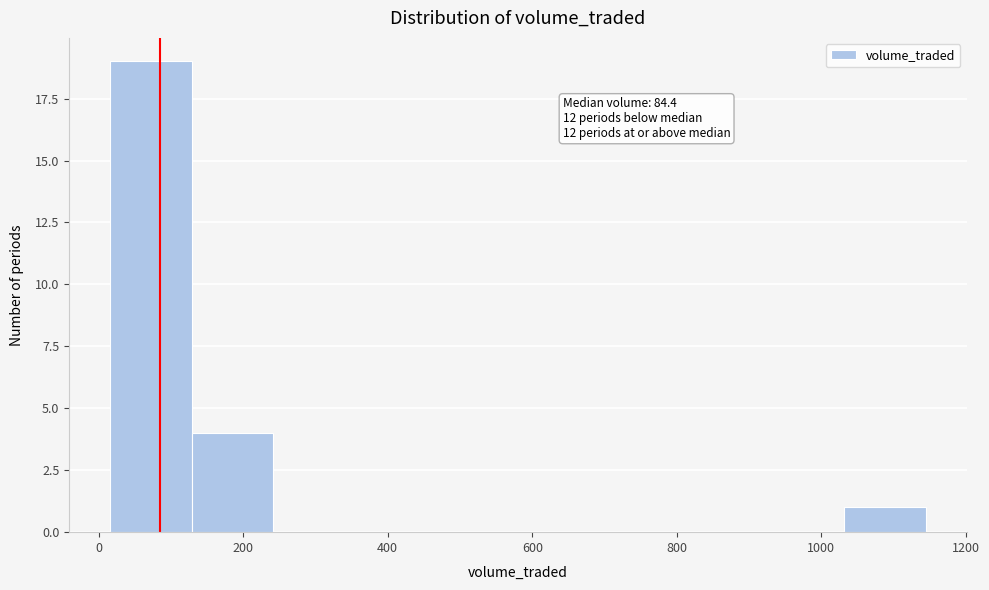

Over which range of the x-axis is the bar tallest?

20 to 120